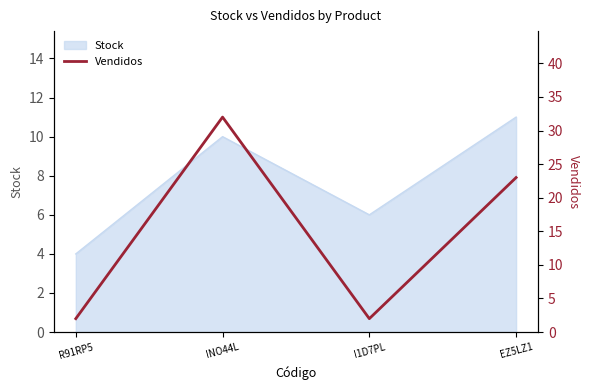

What is the label of the 2nd point from the right?

I1D7PL